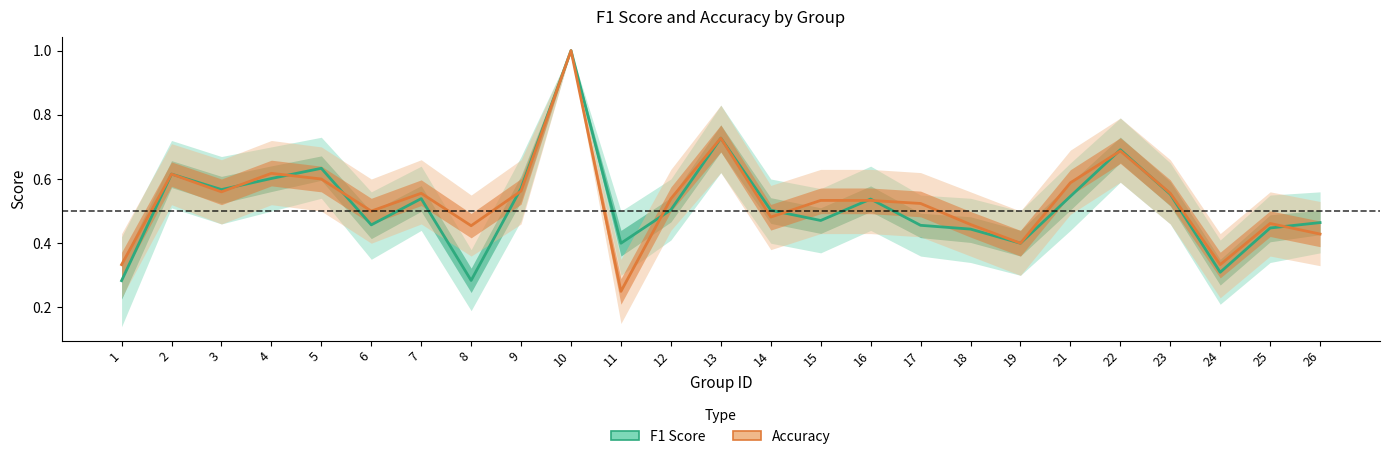

How many lines are shown in the chart?

2